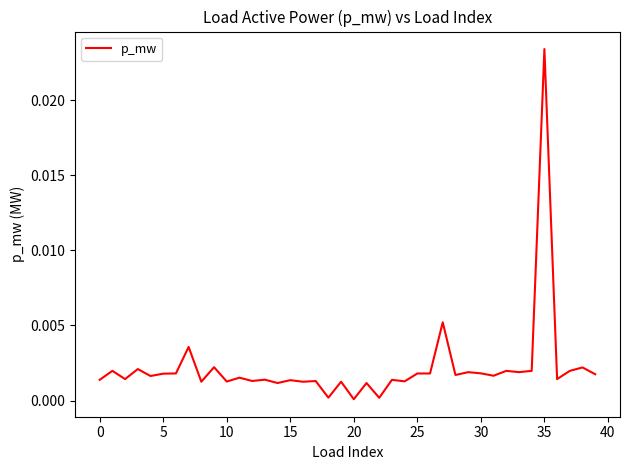

Which category has the highest value across all series?

35